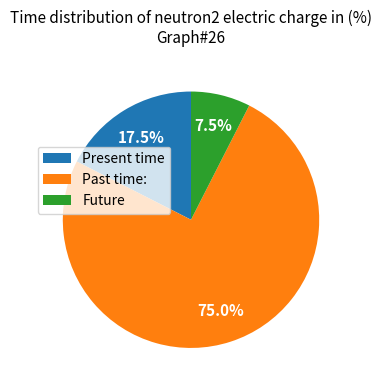

How many slices are in this pie chart?

3